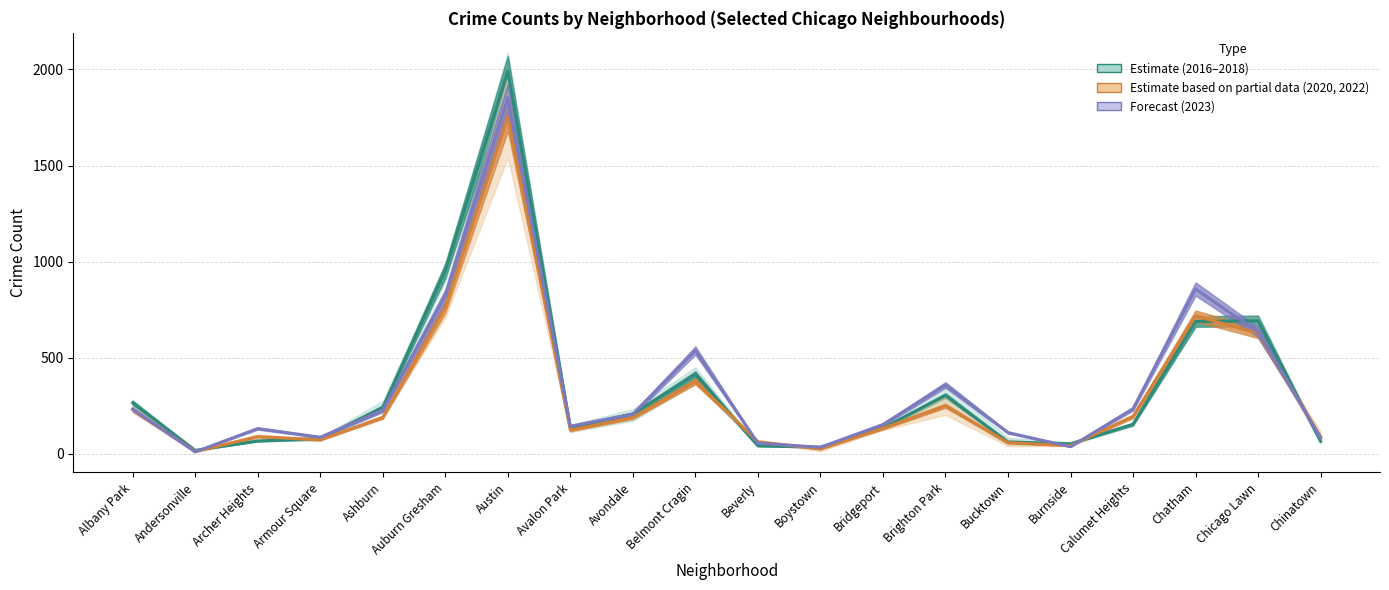

At which category is the sum across all series the highest?

Austin